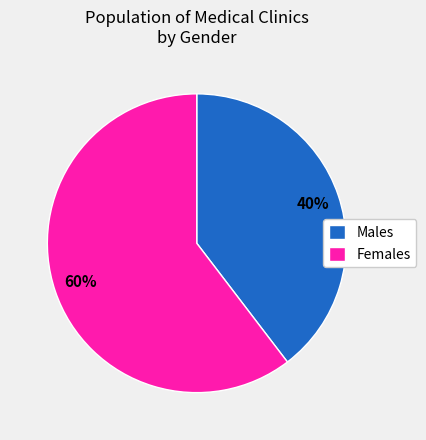

Is there a majority slice in this chart?

Yes